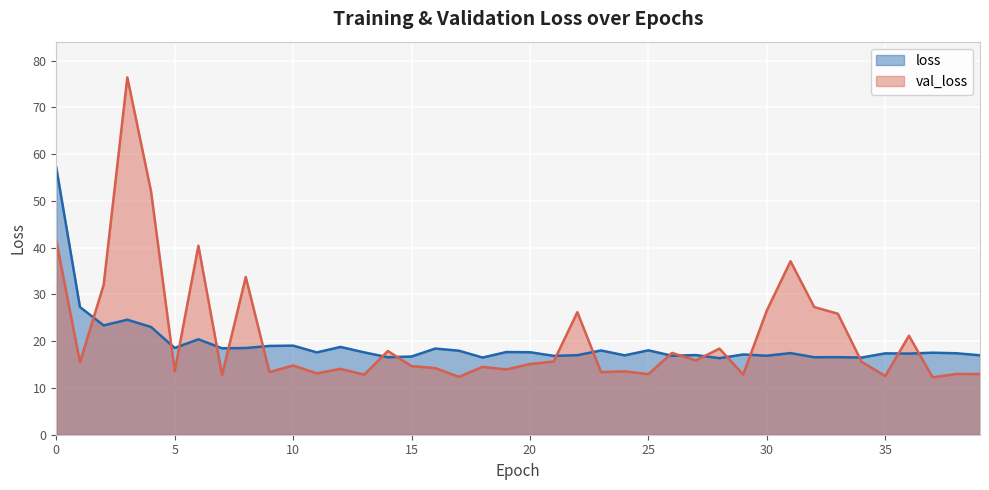

At which category does loss reach its first local peak?

3